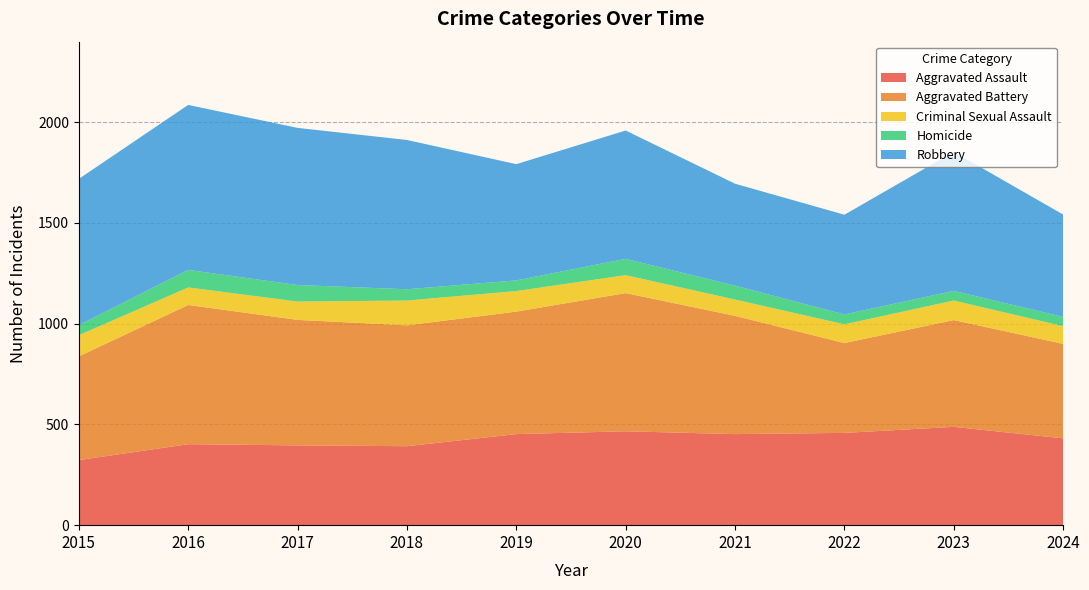

Reading left to right, extract all data points from this chart.

Aggravated Assault: 2015=323	2016=402	2017=396	2018=392	2019=452	2020=466	2021=452	2022=458	2023=488	2024=431
Aggravated Battery: 2015=515	2016=691	2017=623	2018=600	2019=608	2020=686	2021=587	2022=446	2023=530	2024=469
Criminal Sexual Assault: 2015=105	2016=87	2017=91	2018=123	2019=102	2020=89	2021=81	2022=93	2023=97	2024=88
Homicide: 2015=50	2016=87	2017=82	2018=56	2019=53	2020=81	2021=69	2022=49	2023=48	2024=46
Robbery: 2015=726	2016=819	2017=780	2018=741	2019=577	2020=637	2021=506	2022=495	2023=690	2024=508